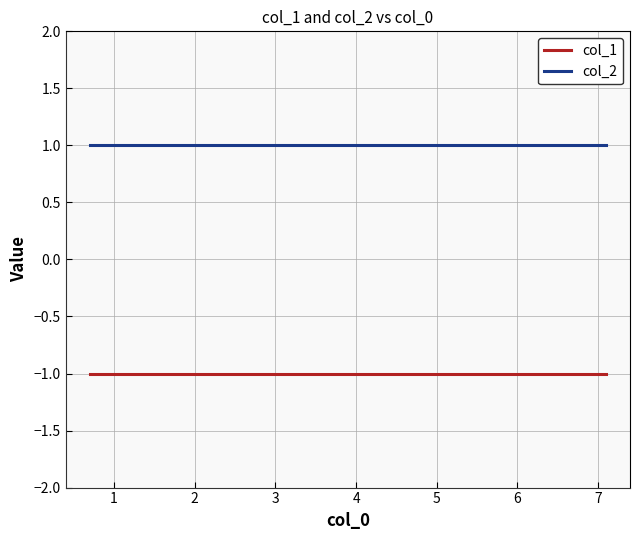

True or false: col_2 and col_1 intersect in this chart.

False